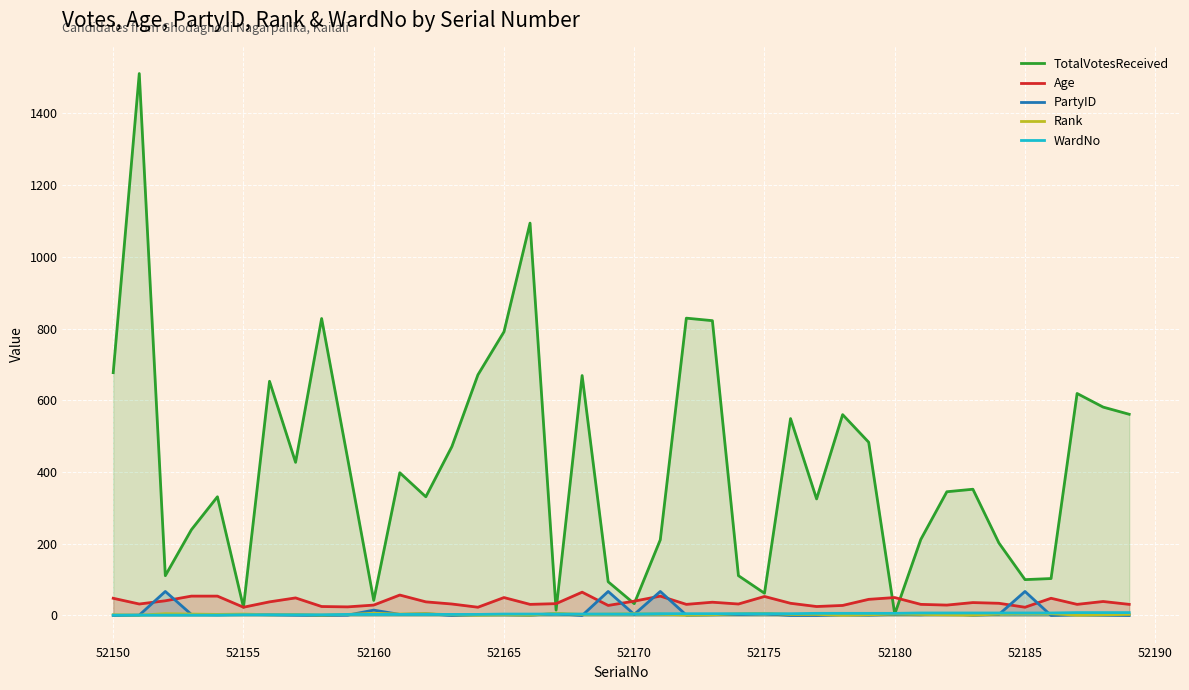

Which series has the largest range (max minus min)?

TotalVotesReceived